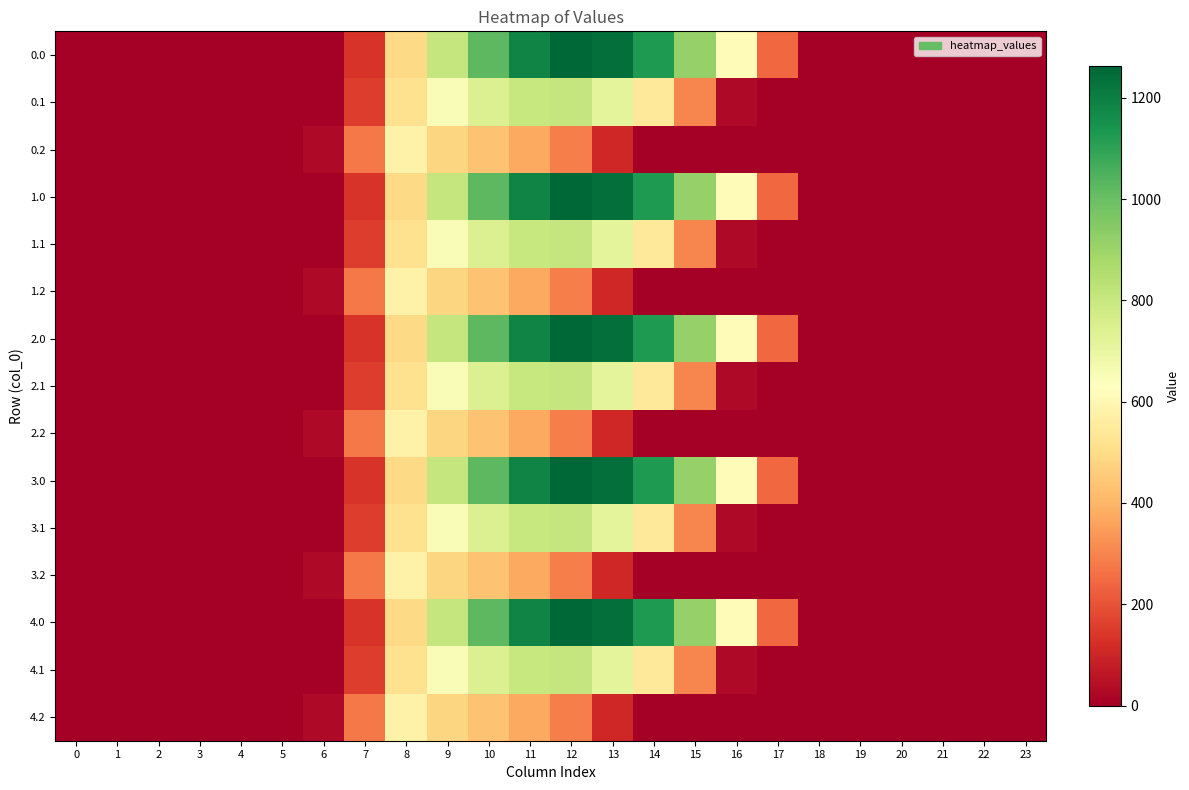

List the series in order of their peak value, lowest first.

0.2, 1.2, 2.2, 3.2, 4.2, 0.1, 1.1, 2.1, 3.1, 4.1, 0.0, 1.0, 2.0, 3.0, 4.0